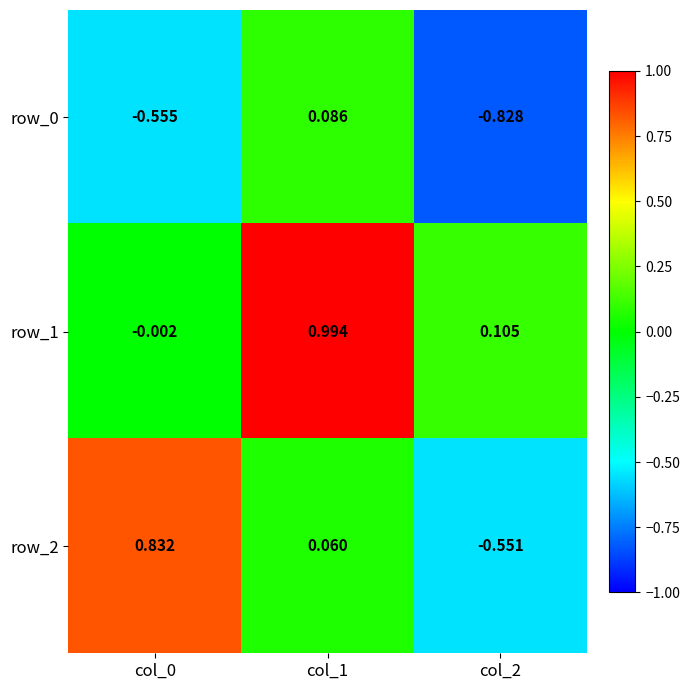

Is the value of row_1 at col_0 greater than the value of row_0 at col_0?

Yes